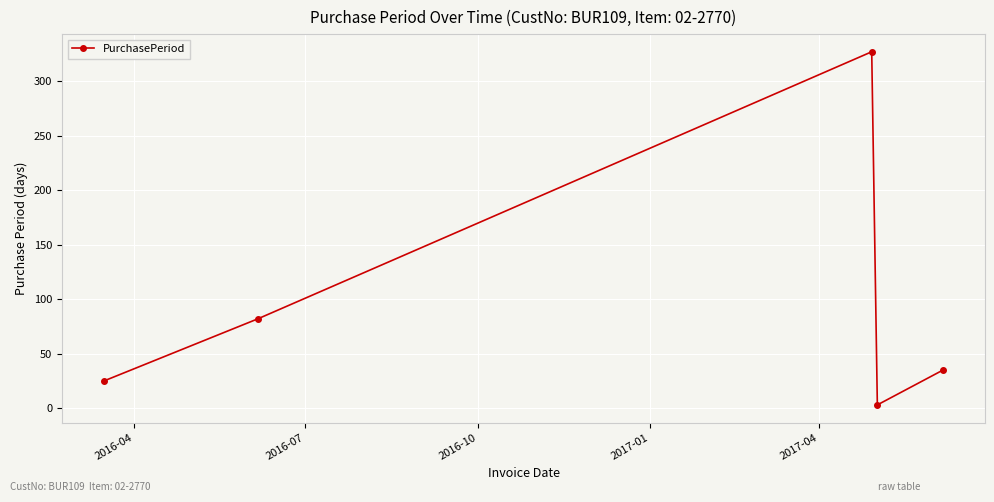

What is the greatest value displayed?

327